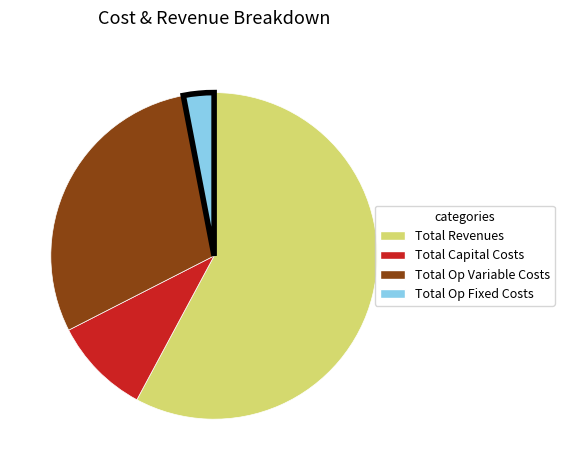

Is there a majority slice in this chart?

Yes